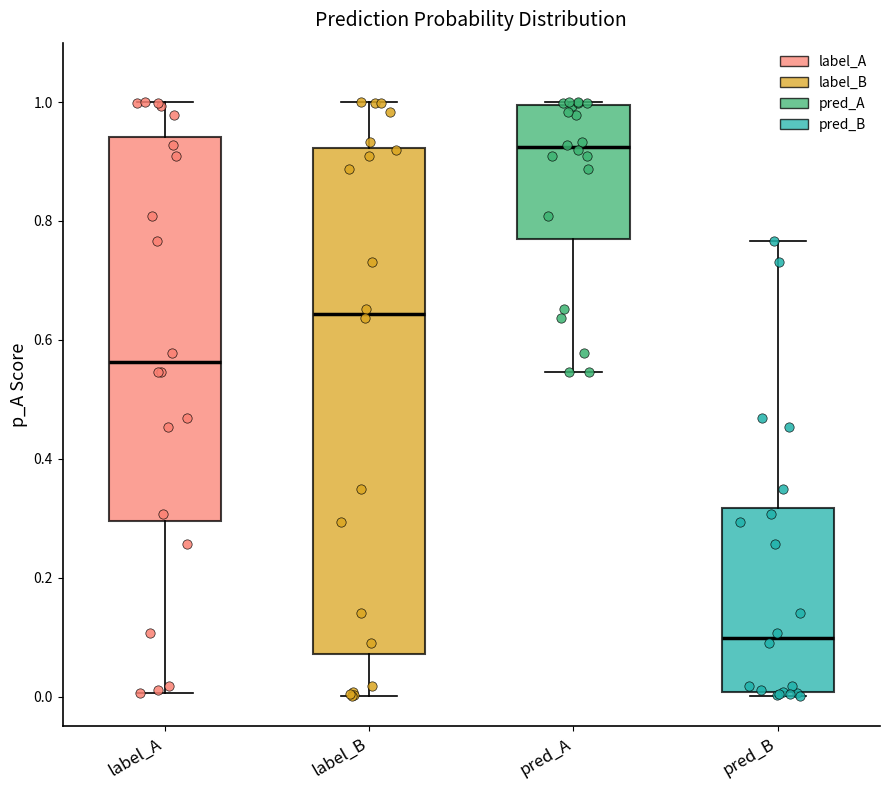

Which box has the lowest median line?

pred_B